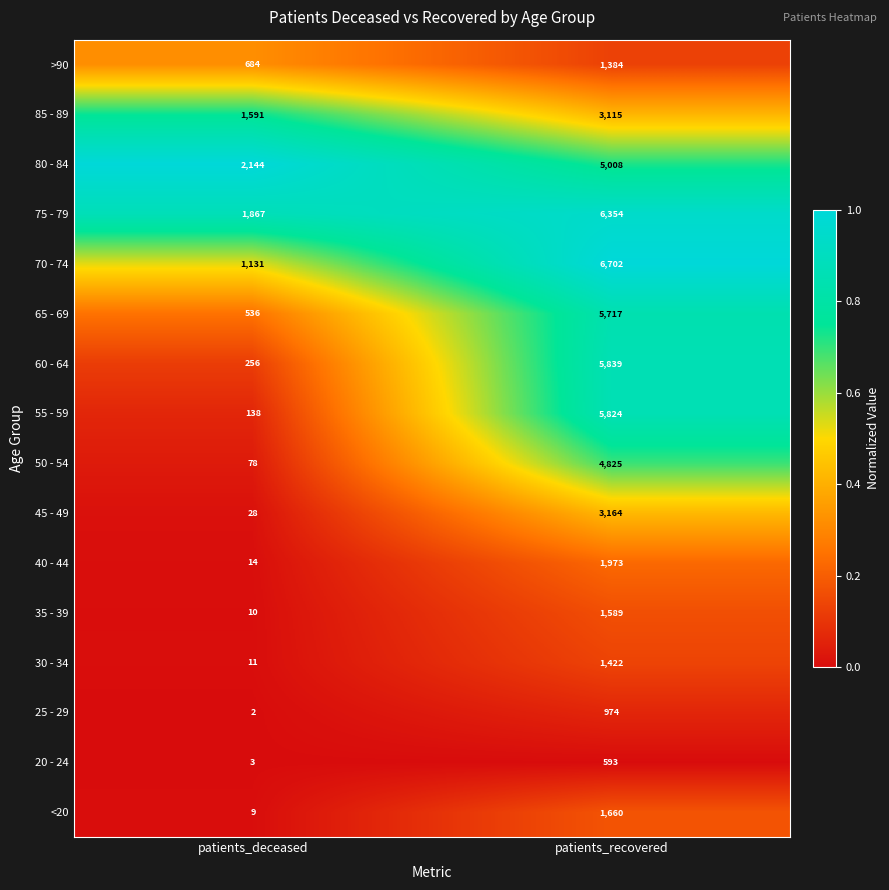

Which category has the highest value across all series?

patients_recovered